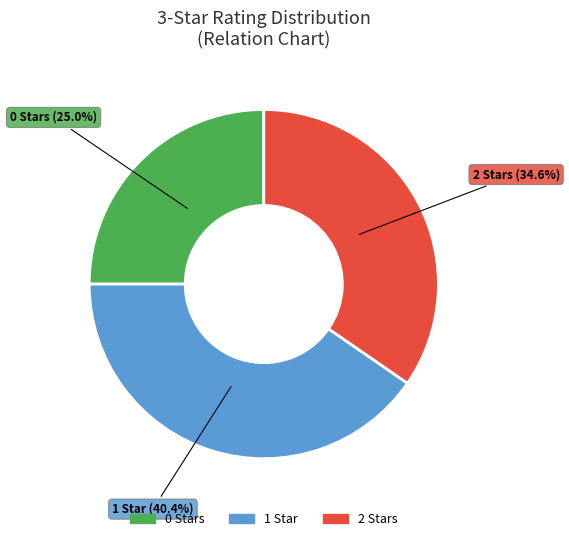

What percentage is the 1 slice, to the nearest percent?

40%